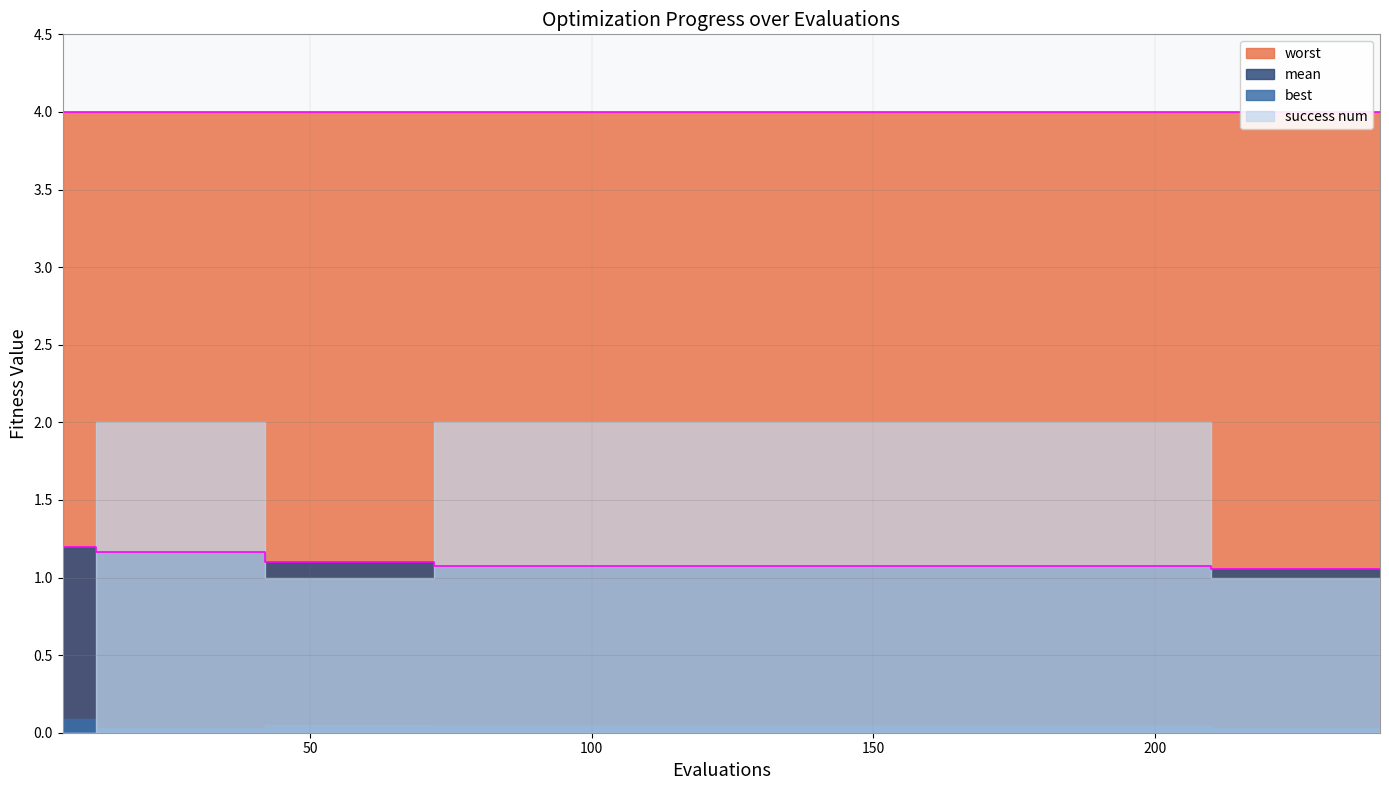

True or false: worst and mean cross at least once.

False